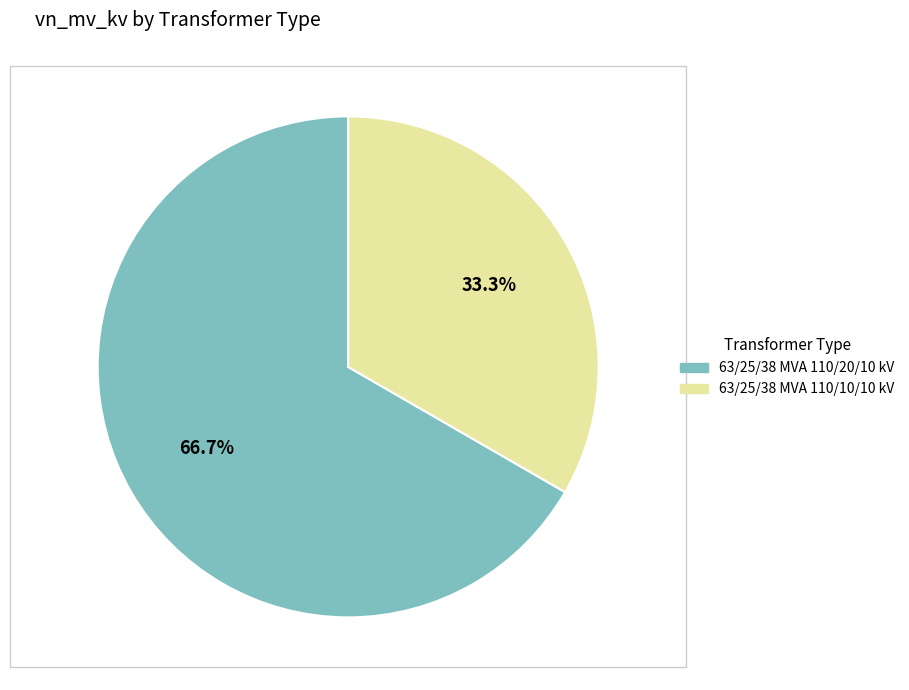

Is there a majority slice in this chart?

Yes